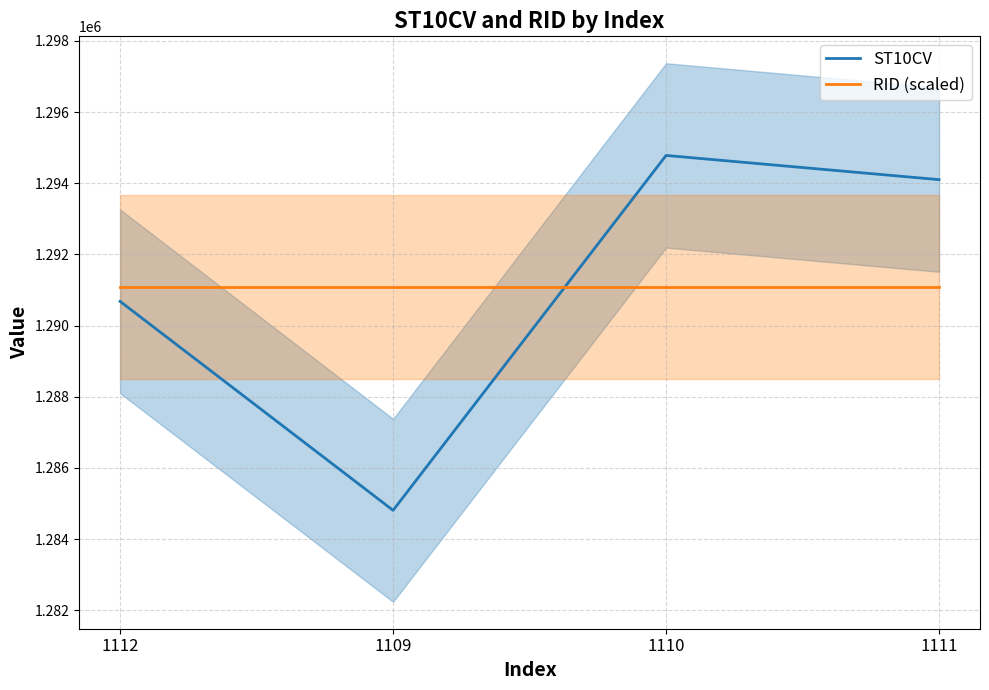

What is the minimum value for ST10CV?

1284810.0